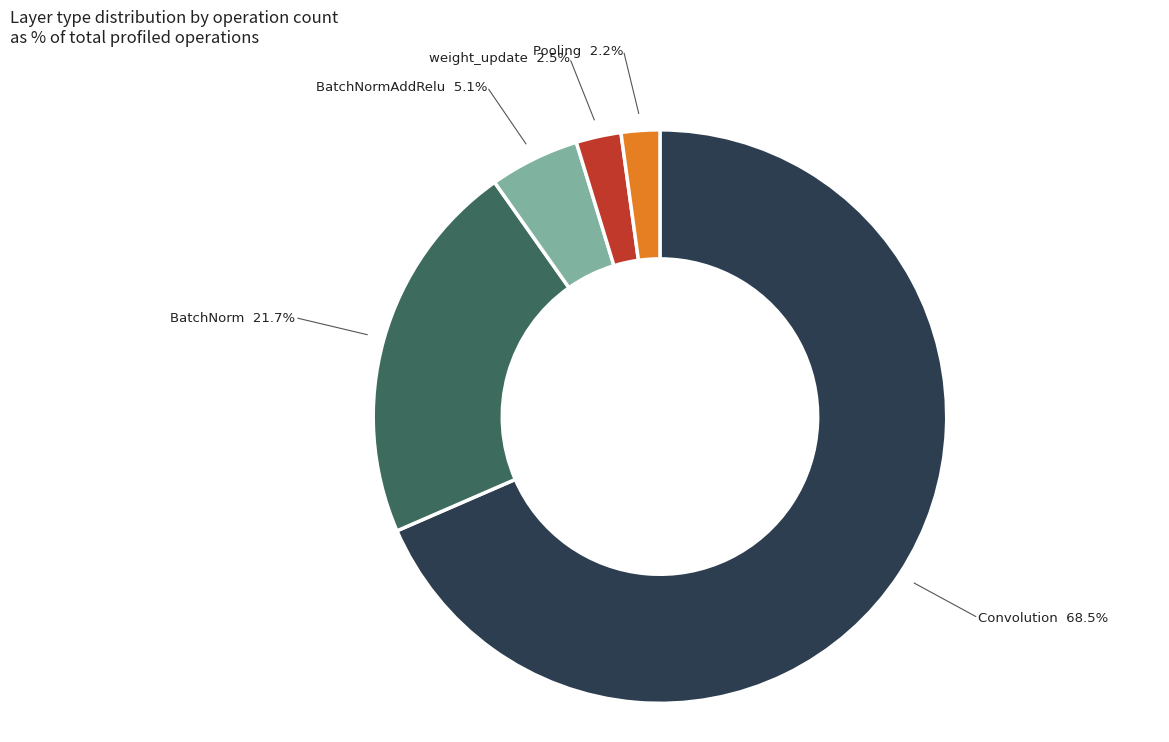

Which has a higher value, Convolution or weight_update?

Convolution